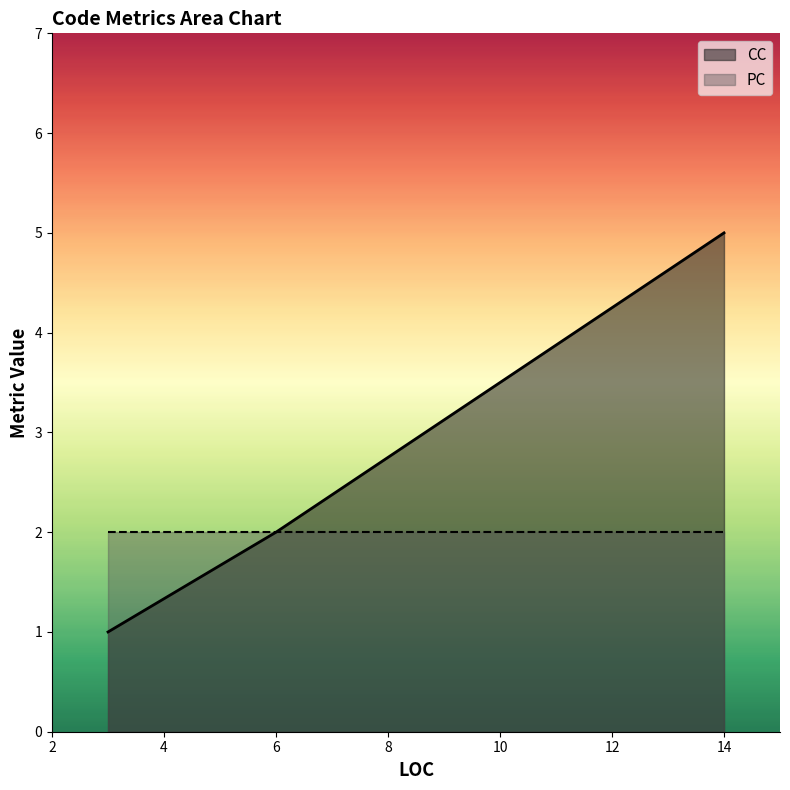

True or false: PC and CC cross at least once.

False